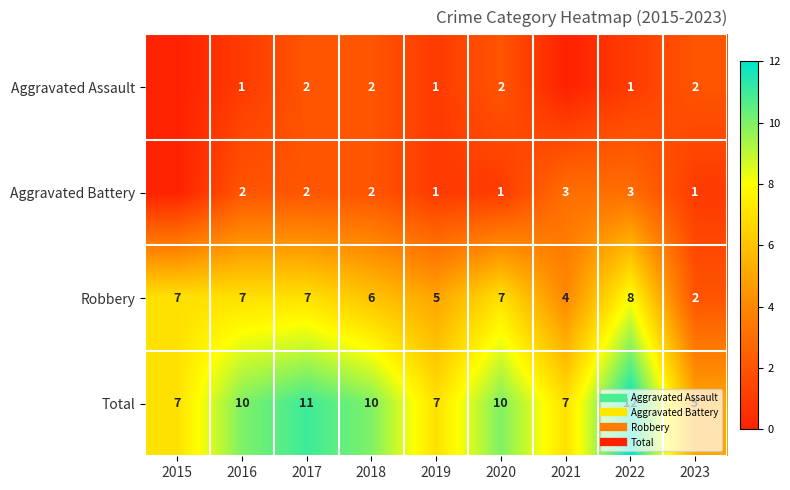

The value of Total at 2015 is 7. True or false?

True